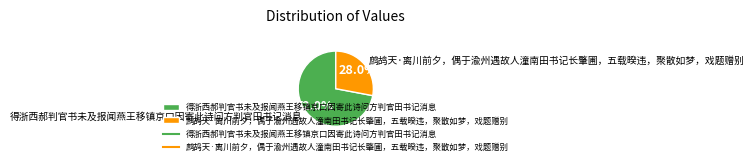

To the nearest percent, what percentage of the pie is 得浙西郝判官书未及报闻燕王移镇京口因寄此诗问方判官田书记消息?

72%